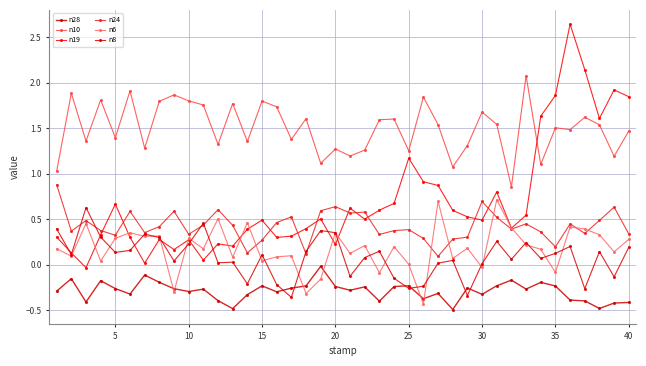

What are all the series names shown in the legend?

n28, n10, n19, n24, n6, n8